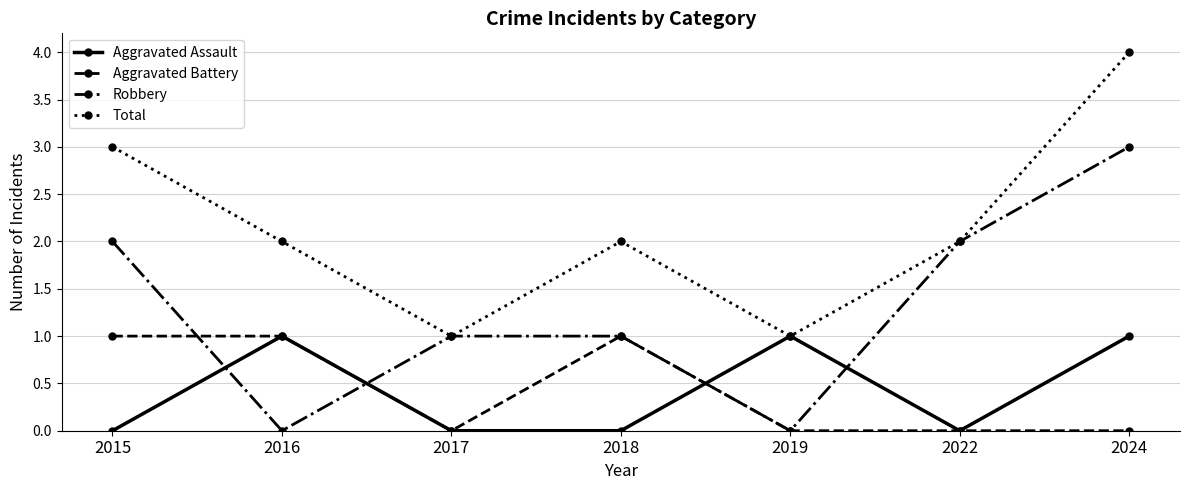

The value of Aggravated Assault at 2019 is 1. True or false?

True